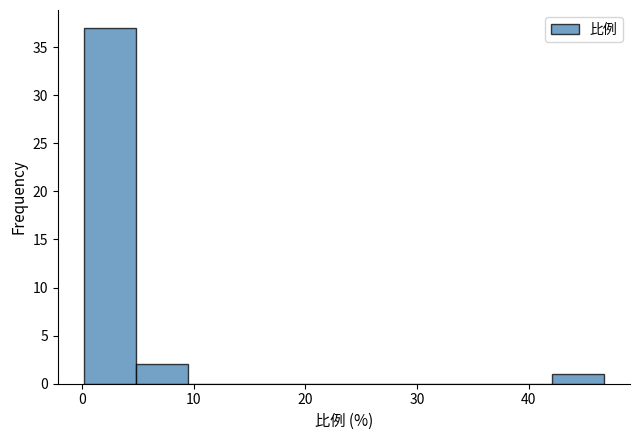

Which range on the x-axis has the tallest bar?

0 to 5